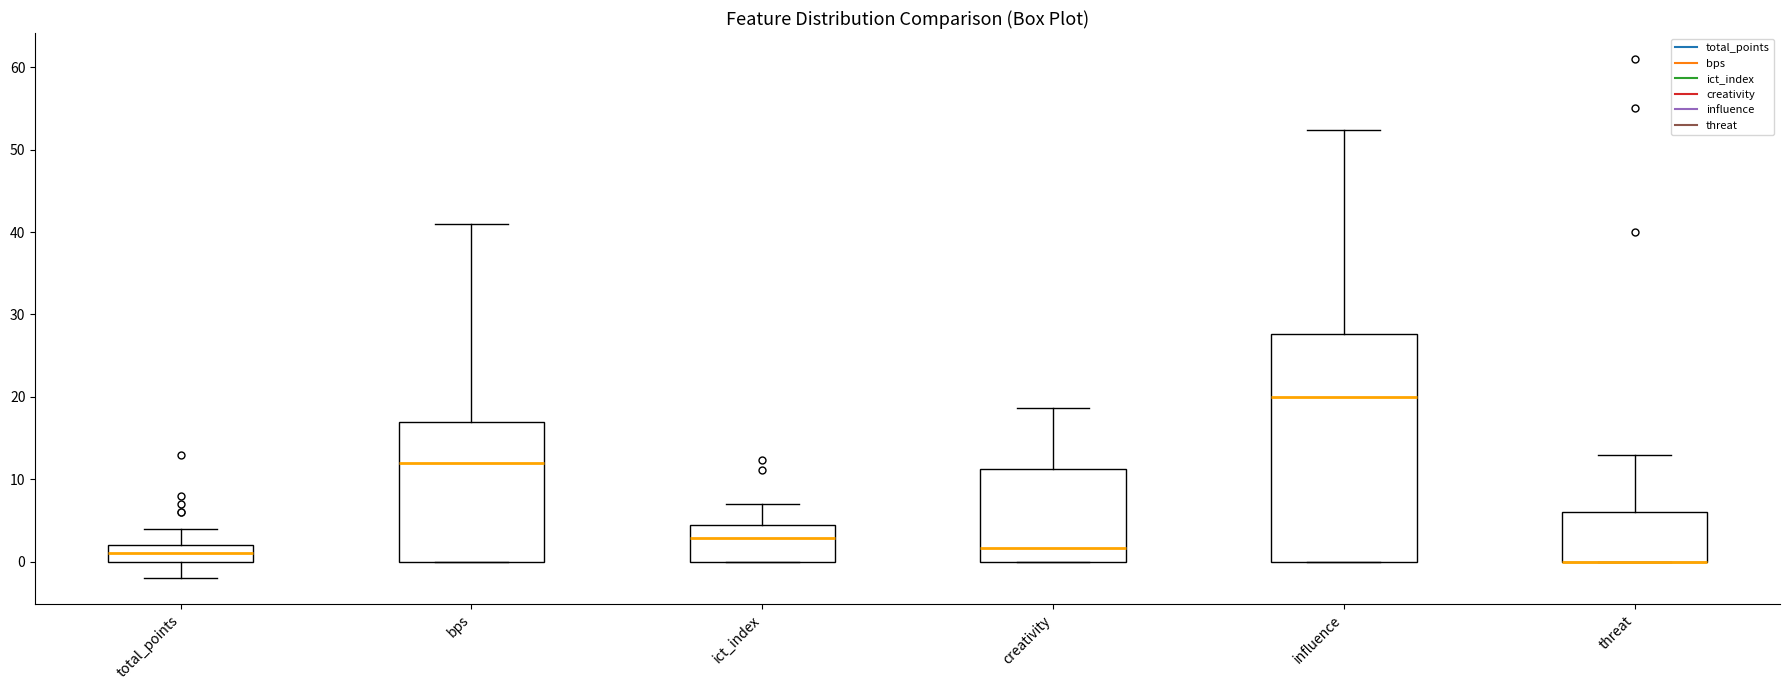

Which box is the tallest, from its lower edge to its upper edge?

influence